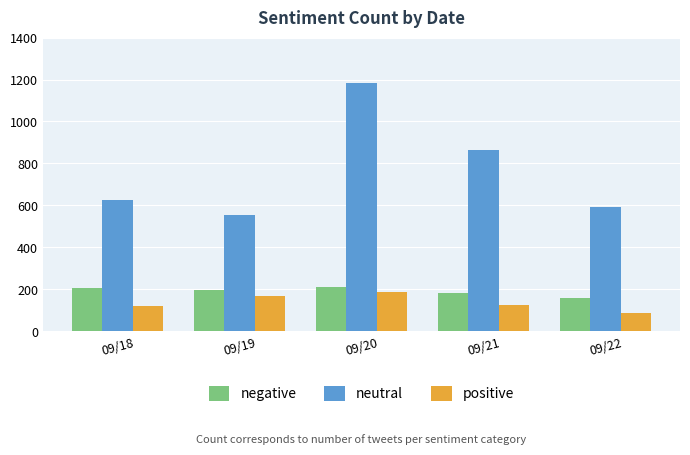

What is the difference between the highest and lowest values at 09/20?

994